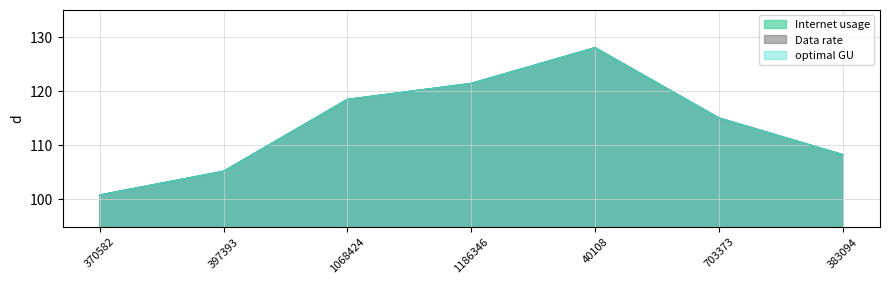

What is the label of the 2nd point from the right?

703373